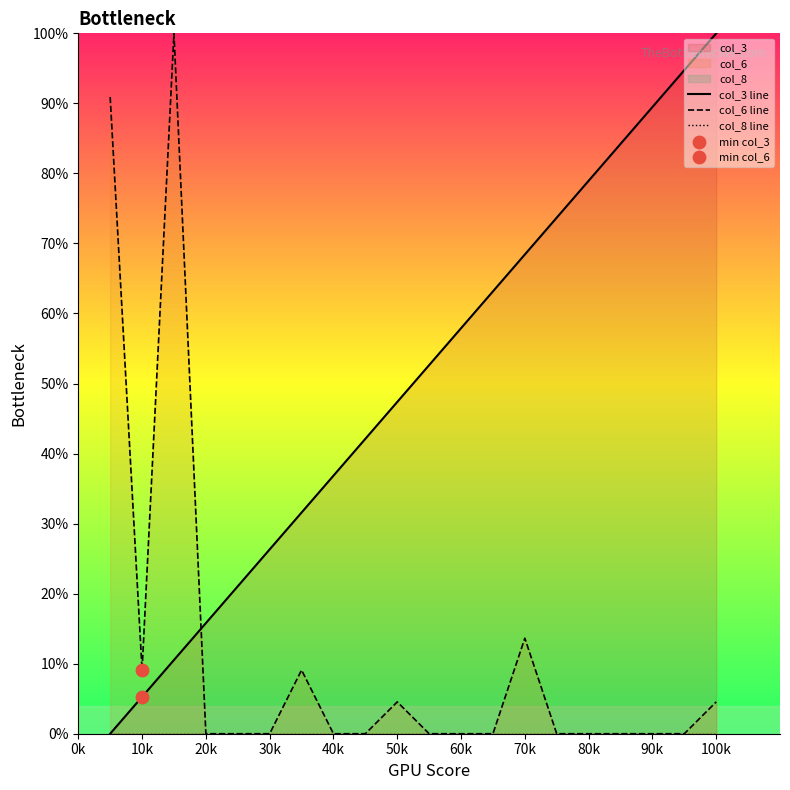

Which series reaches the maximum Y coordinate?

col_3 line